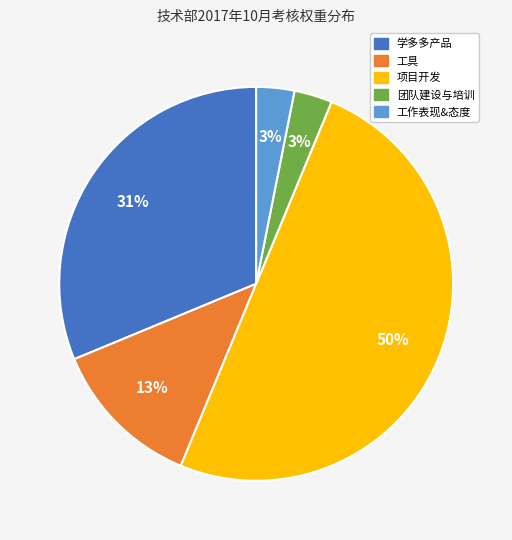

To the nearest percent, what percentage of the pie is 学多多产品?

31%